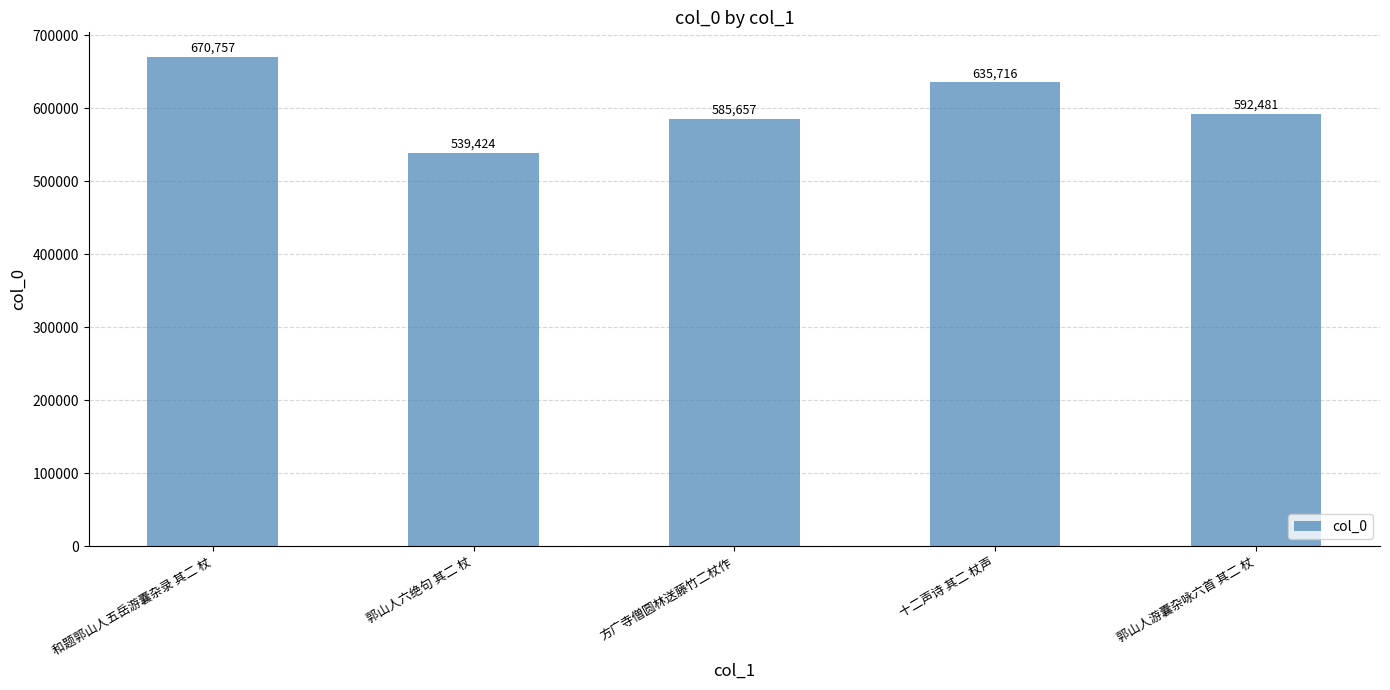

What is the change in value from 方广寺僧圆林送藤竹二杖作 to 十二声诗 其二 杖声?

+50059